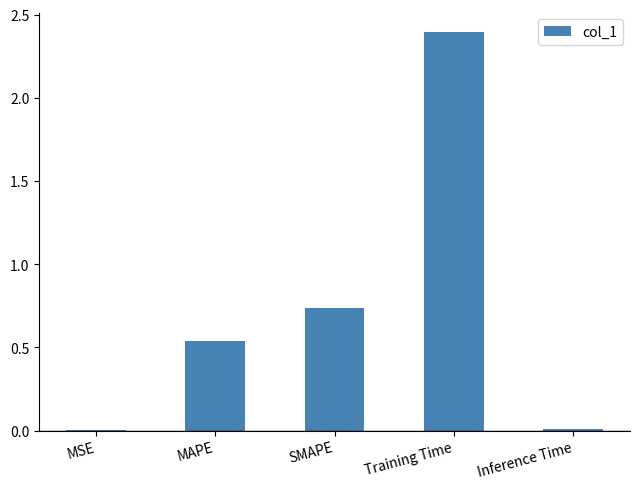

Where is the data nearest to the value 1?

SMAPE